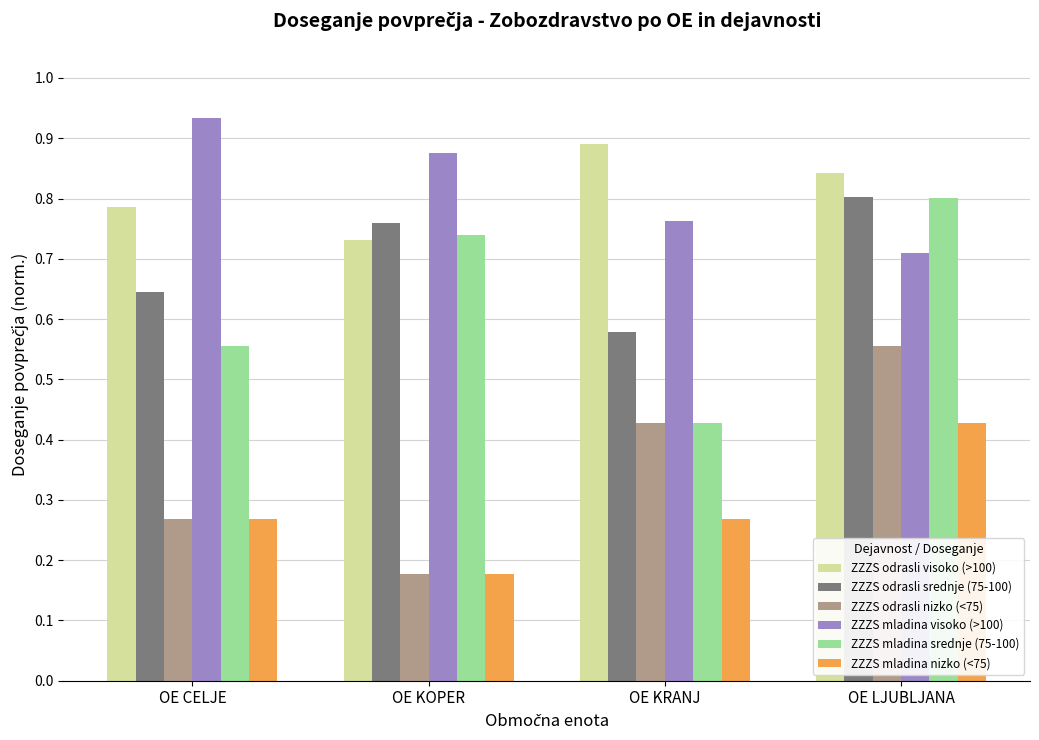

What are all the series names shown in the legend?

ZZZS odrasli visoko (>100), ZZZS odrasli srednje (75-100), ZZZS odrasli nizko (<75), ZZZS mladina visoko (>100), ZZZS mladina srednje (75-100), ZZZS mladina nizko (<75)